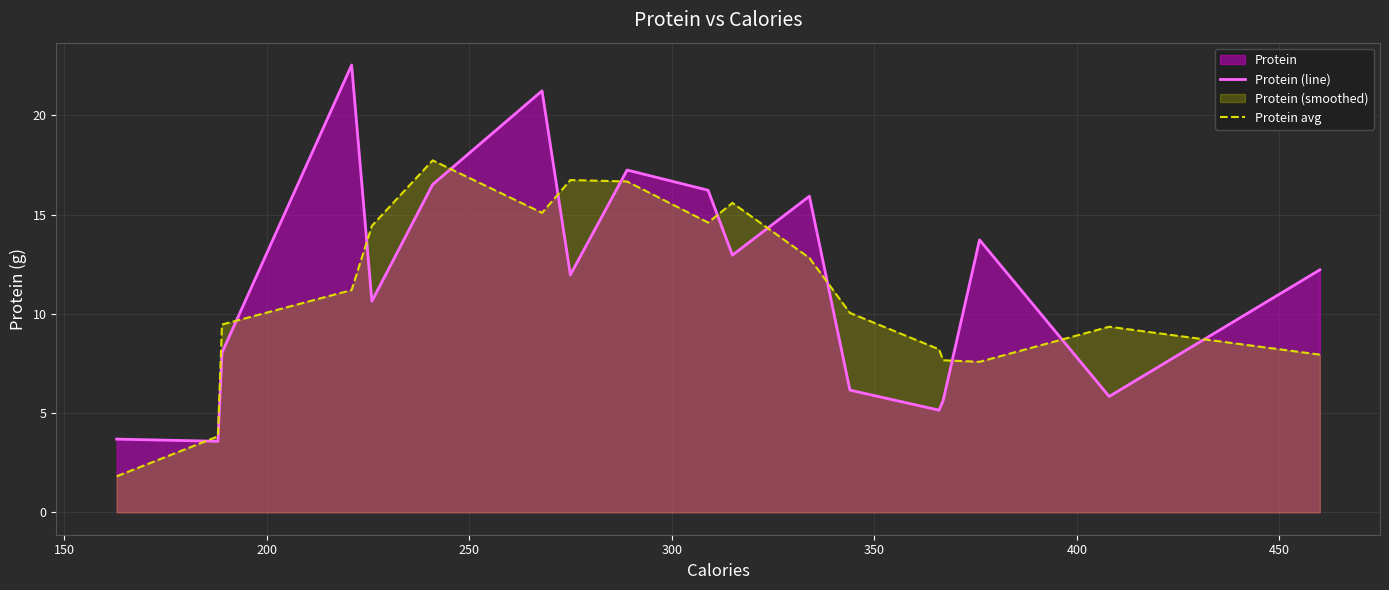

Which series has the widest spread of values?

Protein (line)